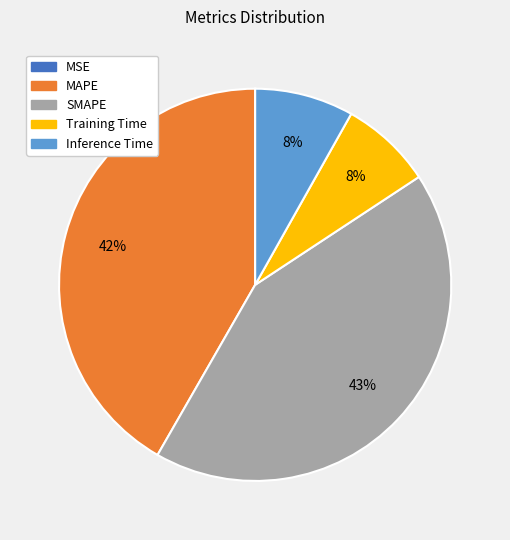

To the nearest percent, what is the average slice percentage?

20%